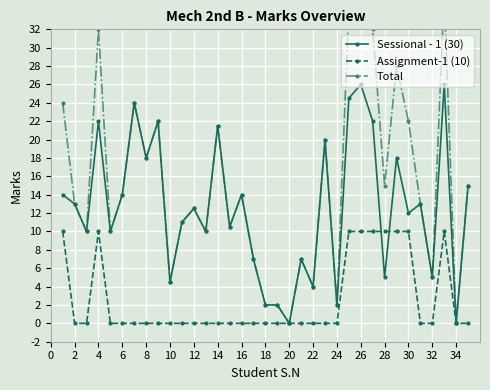

What is the highest value of the Sessional - 1 (30) series?

26.0